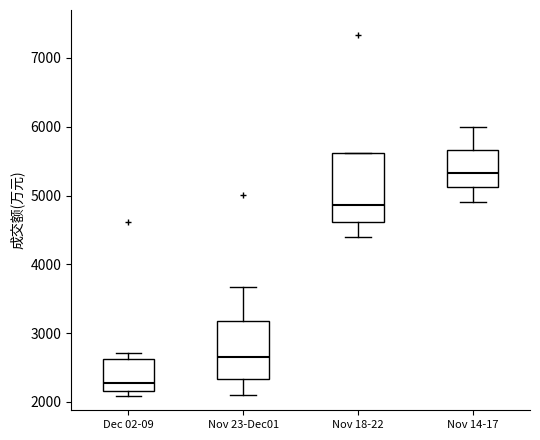

Reading left to right, read every box against the y-axis: the position of its median line, the range the box covers, and the ends of its whiskers. The values are not printed on the chart, so give them approximately, as read against the axis.

Dec 02-09: median 2300, box 2200 to 2600, whiskers 2100 to 2700
Nov 23-Dec01: median 2700, box 2300 to 3200, whiskers 2100 to 3700
Nov 18-22: median 4900, box 4600 to 5600, whiskers 4400 to 5600
Nov 14-17: median 5300, box 5100 to 5700, whiskers 4900 to 6000